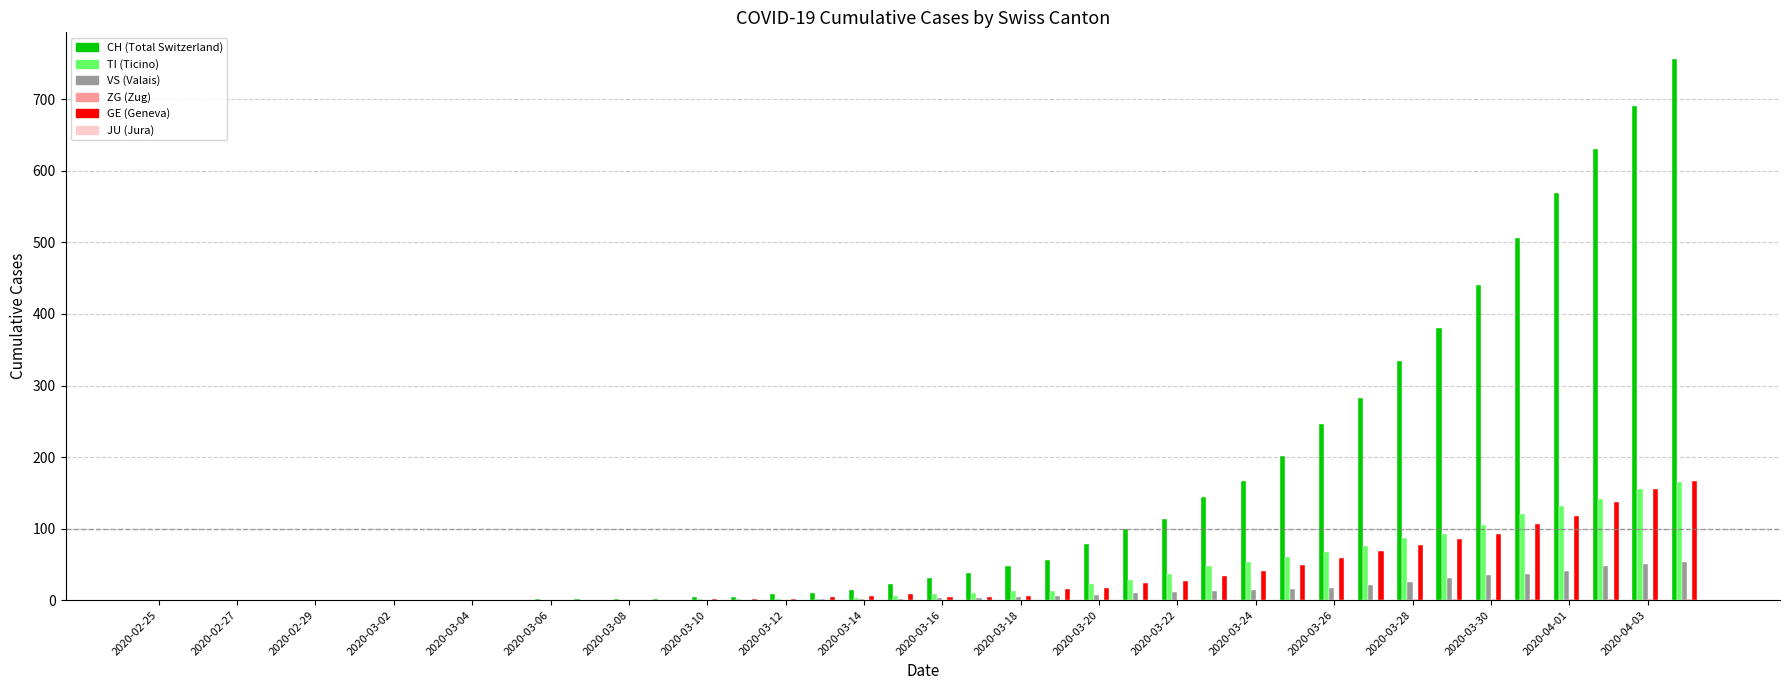

What is the maximum value shown in the chart?

756